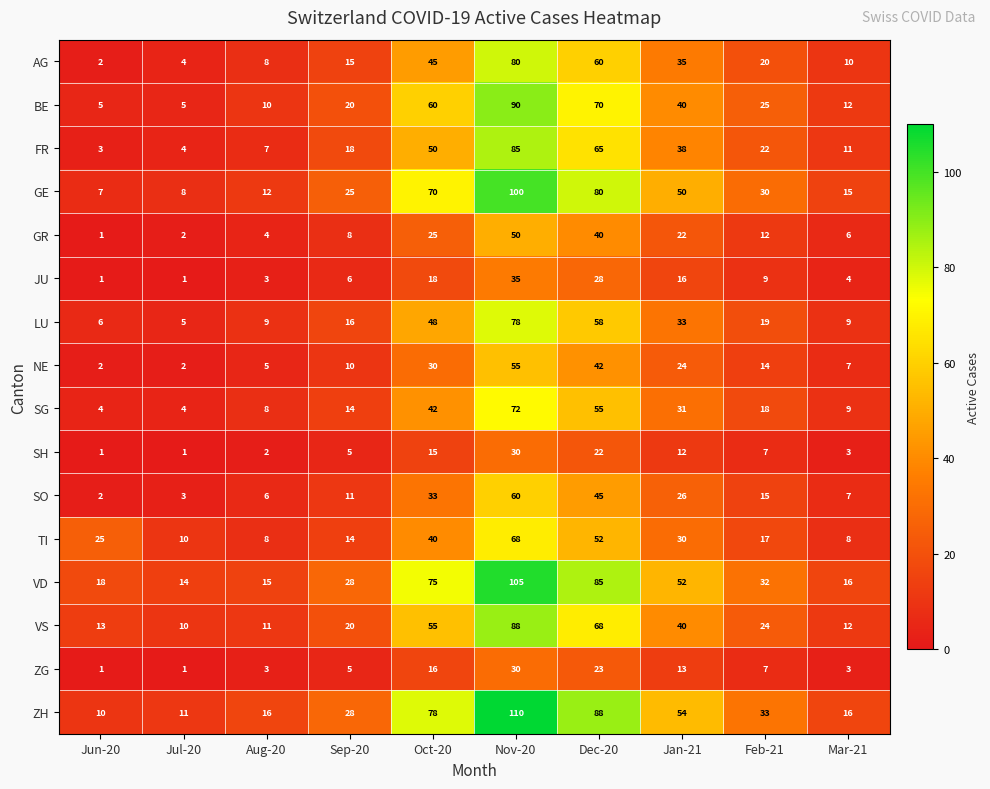

What is the difference between the highest and lowest values at Jan-21?

42